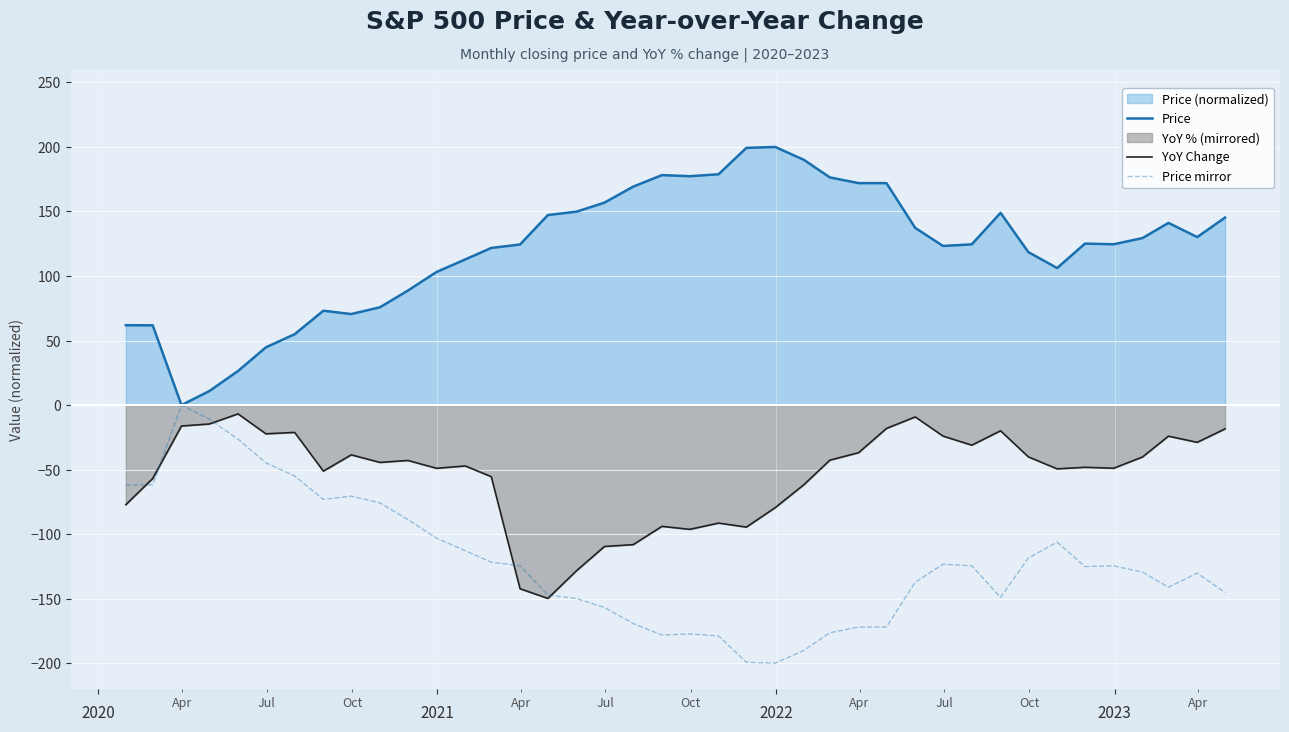

What is the sum of all Price values?

4852.4